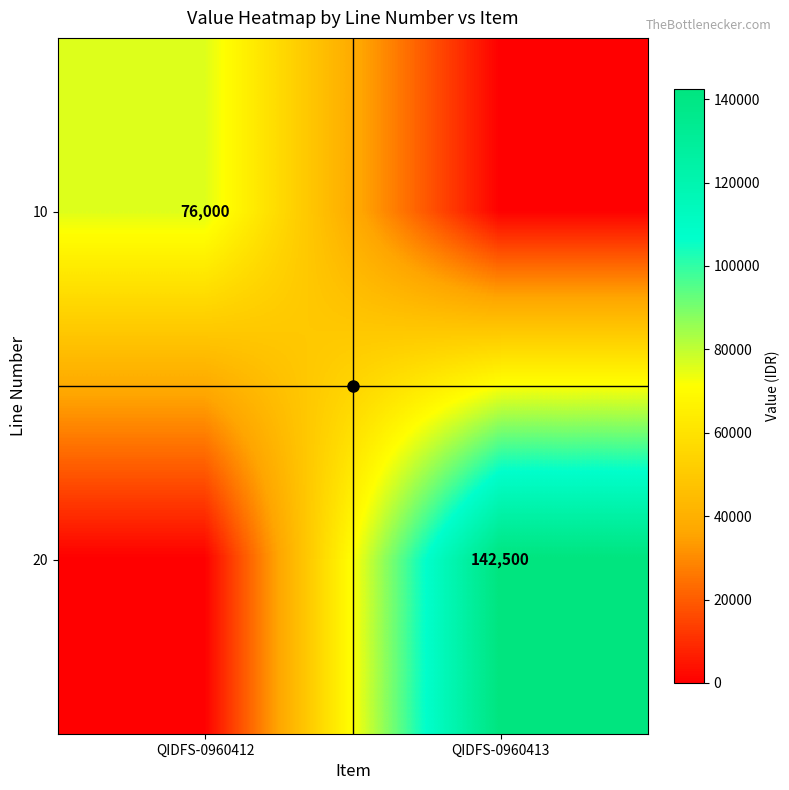

True or false: 20 has a value of 142500 at QIDFS-0960413.

True